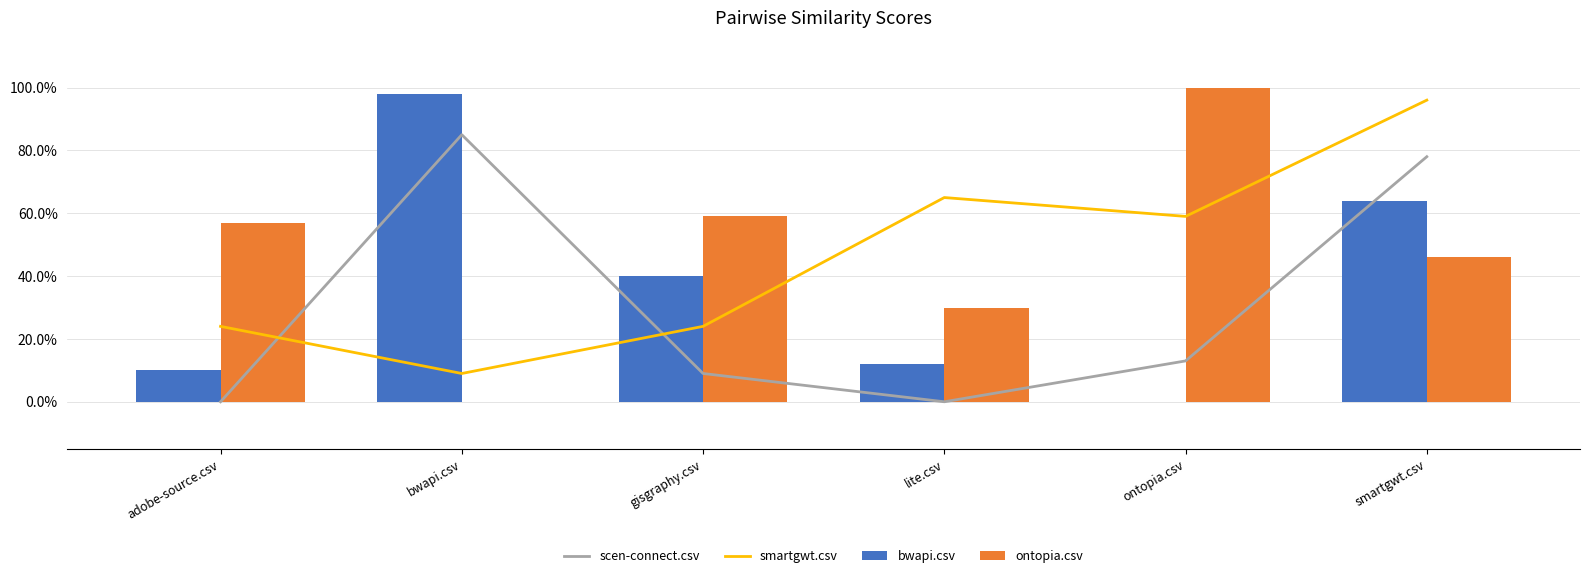

Which series has the largest total across all categories?

ontopia.csv